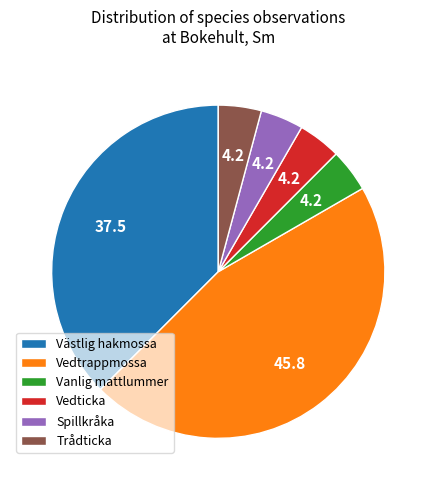

Is there any slice that represents more than half of the pie?

No